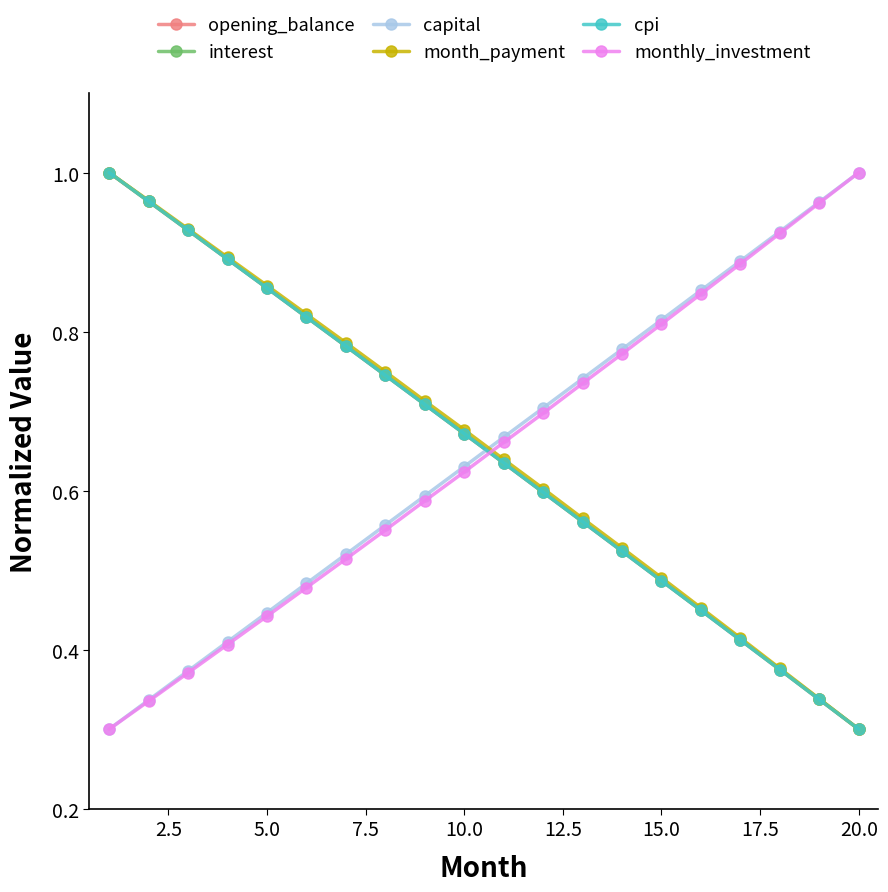

True or false: month_payment has more than 0 points higher than both neighbors.

False